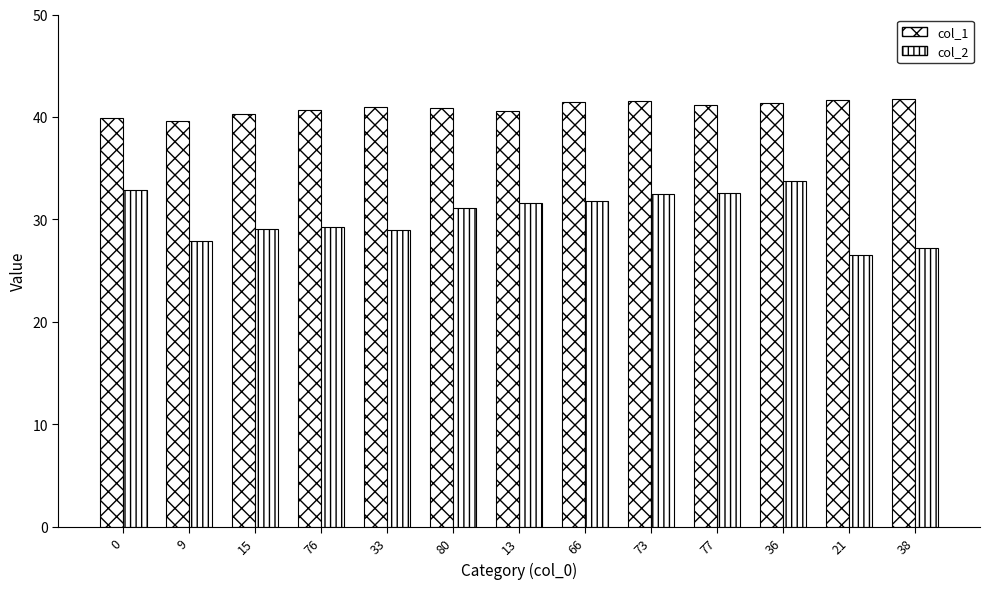

How many distinct data groups are displayed?

2